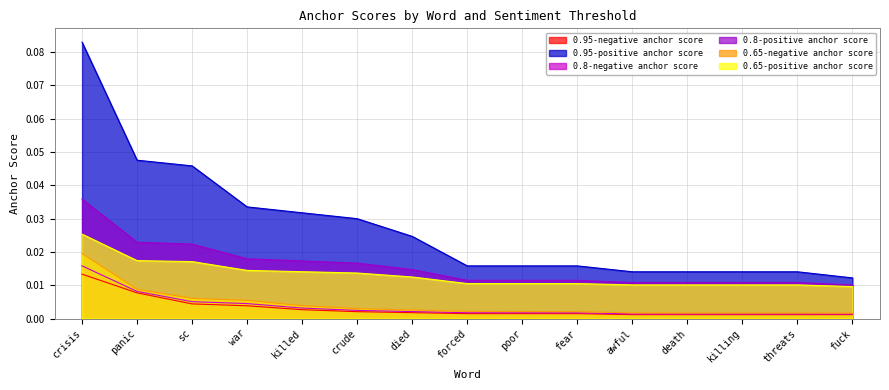

Is the value of 0.8-negative anchor score at forced greater than the value of 0.95-positive anchor score at forced?

No